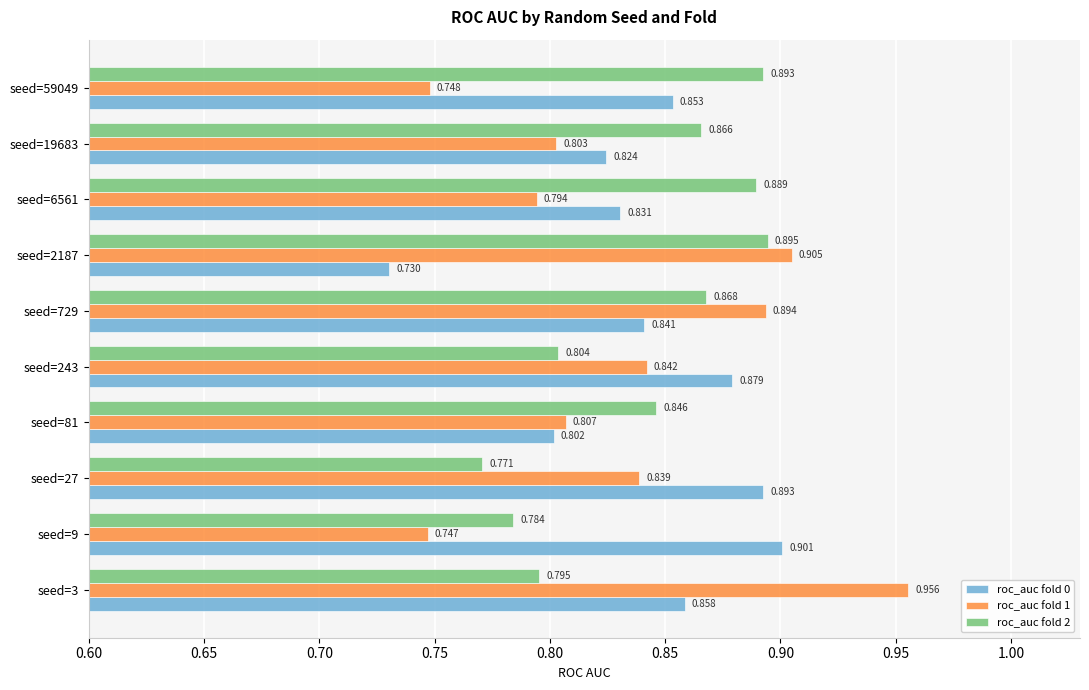

What are all the series names shown in the legend?

roc_auc fold 0, roc_auc fold 1, roc_auc fold 2